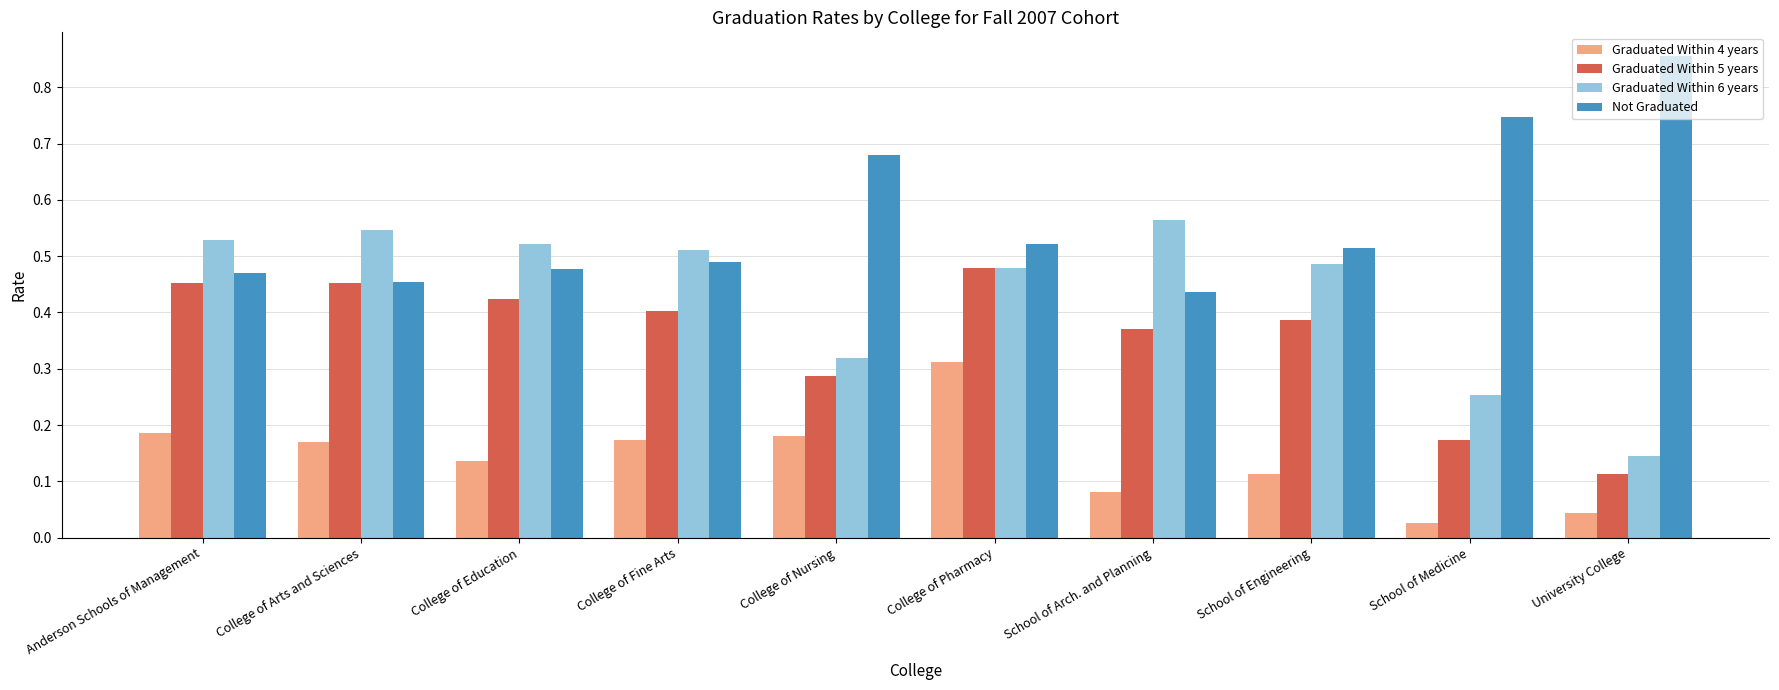

Rank the series by their average value, from highest to lowest.

Not Graduated, Graduated Within 6 years, Graduated Within 5 years, Graduated Within 4 years